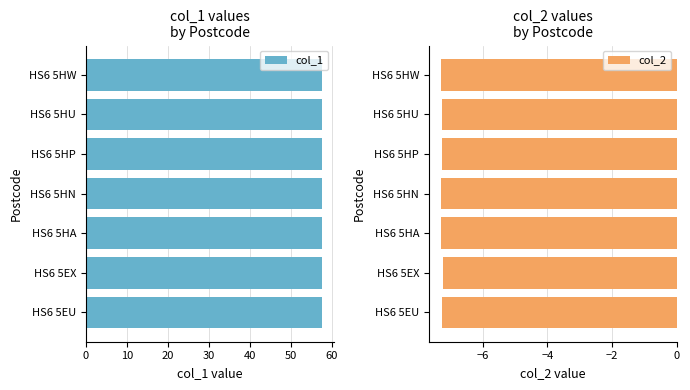

What is the sum of the col_1 values at HS6 5HU and HS6 5HW?

115.0